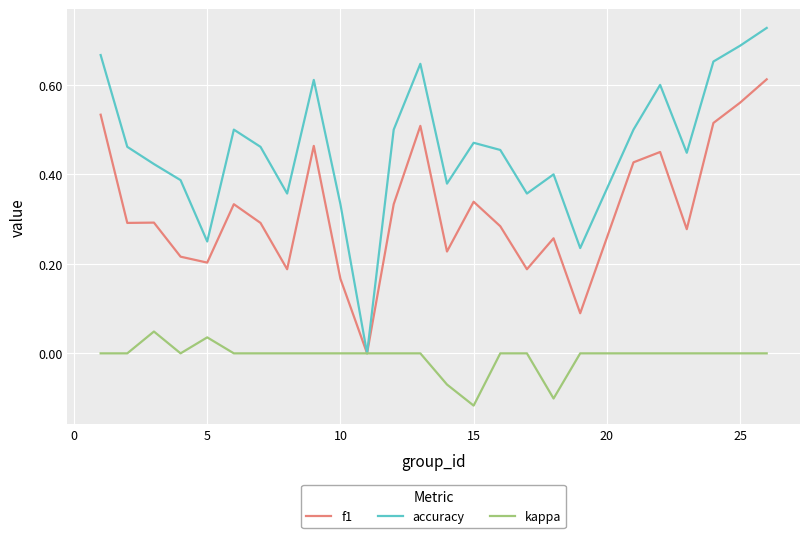

Rank the series by their maximum value, from lowest to highest.

kappa, f1, accuracy